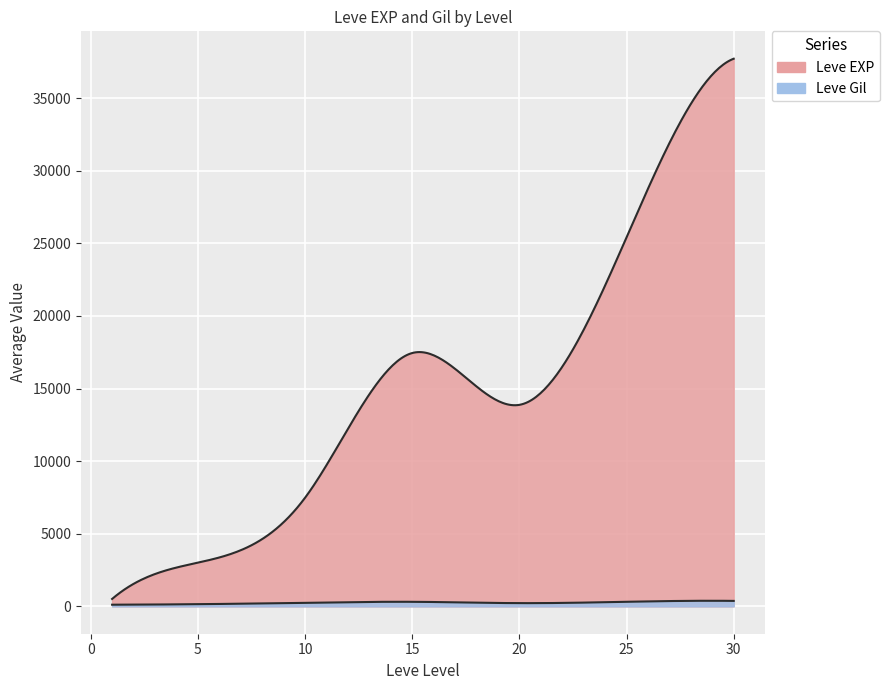

How many values in the Leve Gil series are below 223?

20